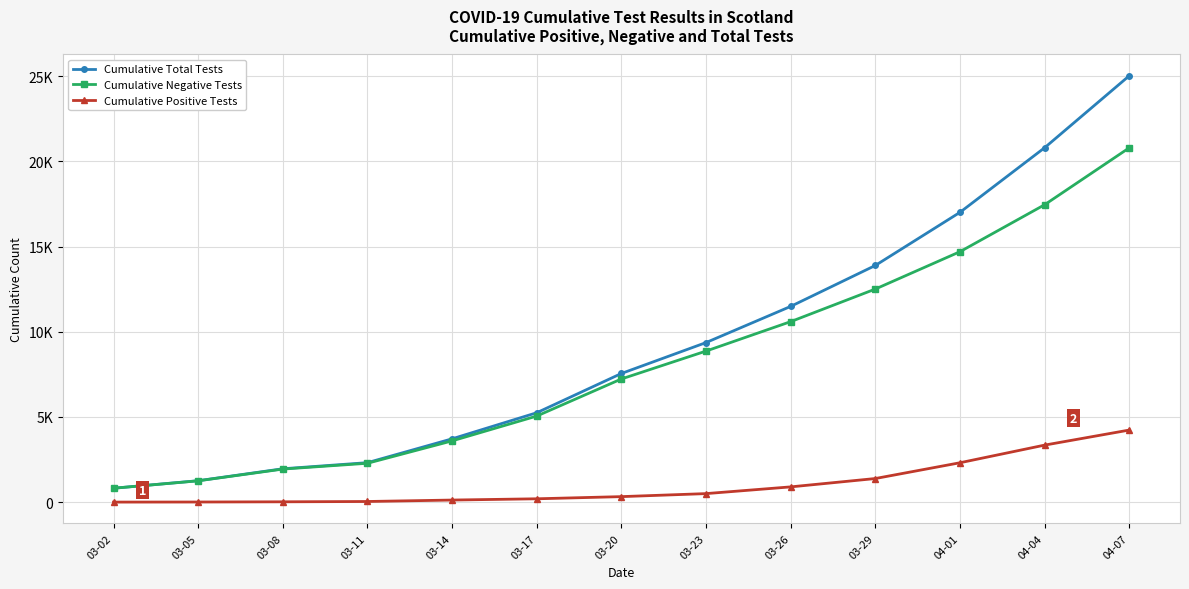

What is the approximate value of Cumulative Total Tests at 03-17?

5246